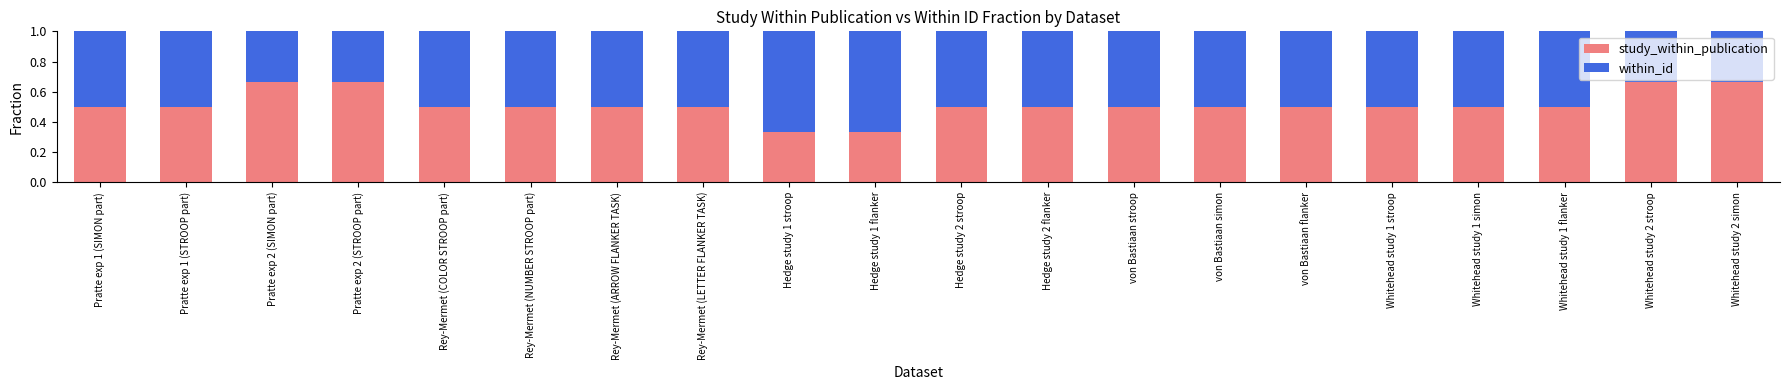

True or false: study_within_publication has a value of 0.3 at Pratte exp 1 (SIMON part).

False